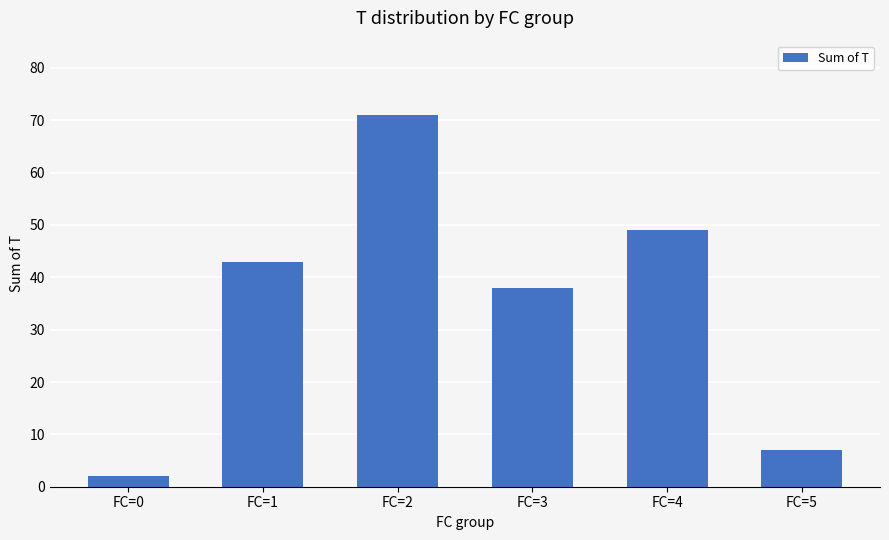

Rank the categories by value from highest to lowest.

FC=2, FC=4, FC=1, FC=3, FC=5, FC=0